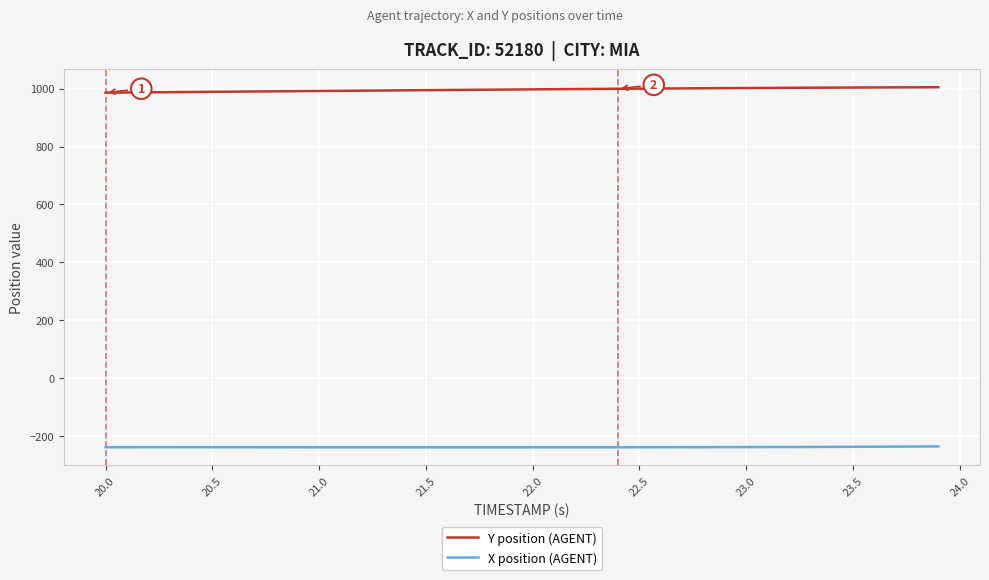

What is the minimum value for X position (AGENT)?

-237.7